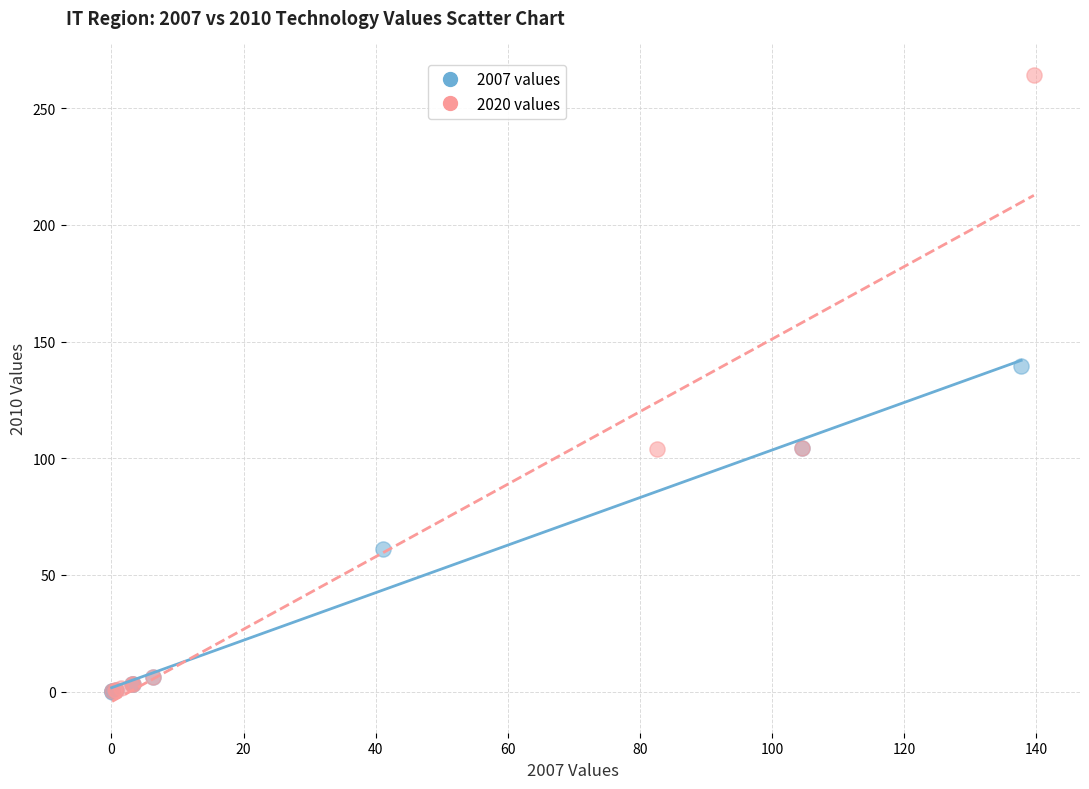

Which series has the widest spread of Y values?

2020 values